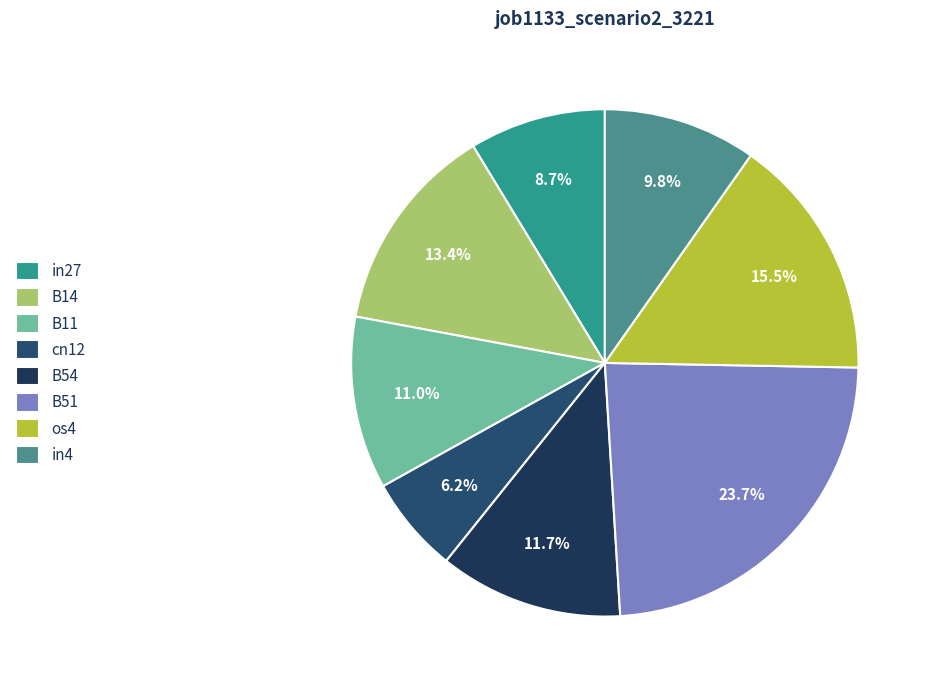

To the nearest percent, what percentage of the pie is in4?

10%